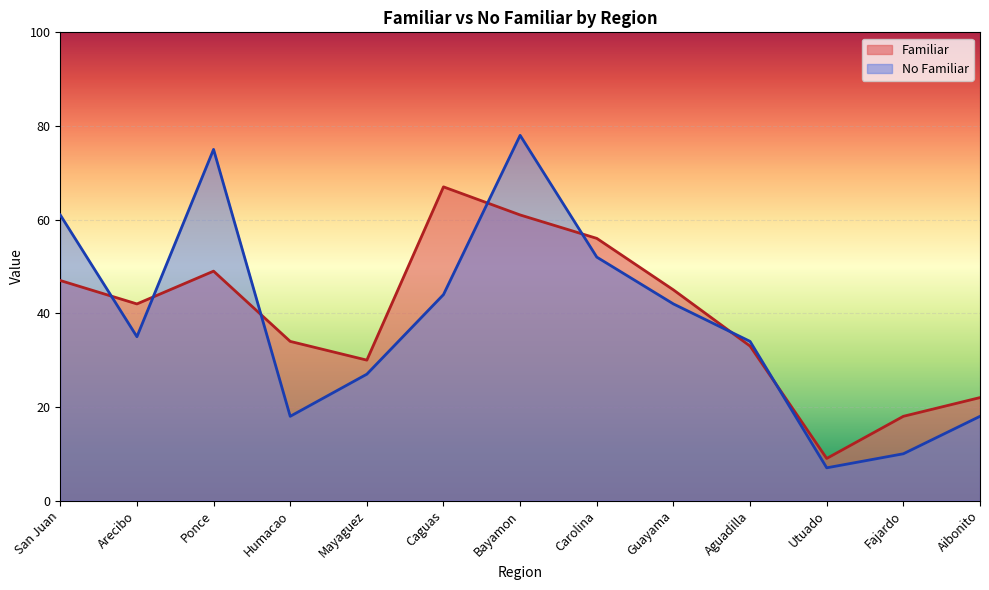

True or false: No Familiar and Familiar cross at least once.

True